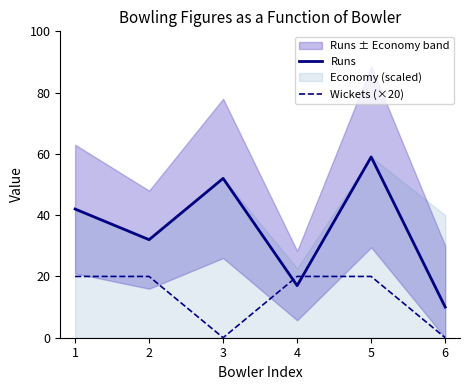

Between 1 and 6, which series saw the biggest shift?

Runs